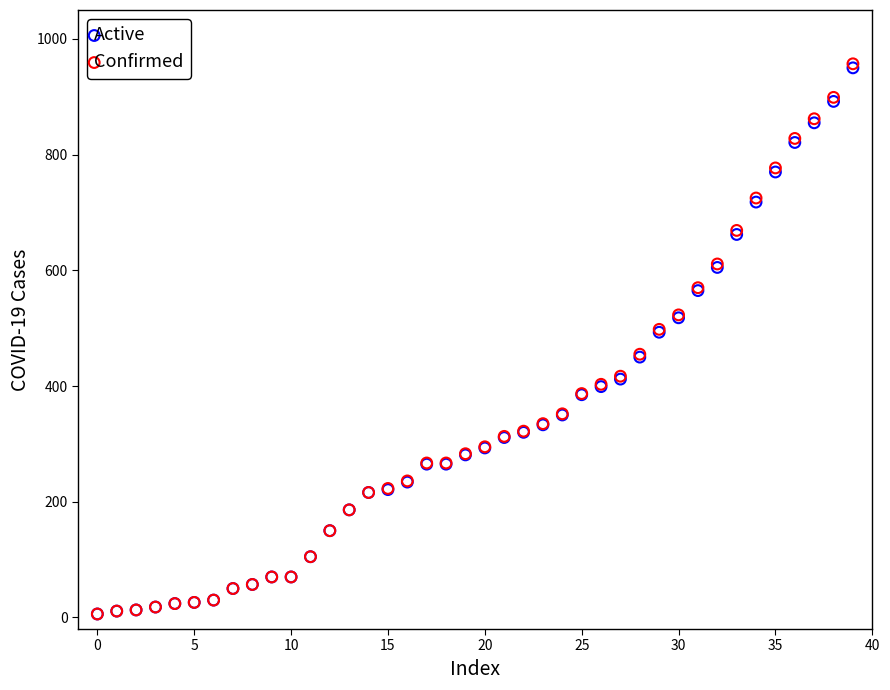

What are all the series names shown in the legend?

Active, Confirmed